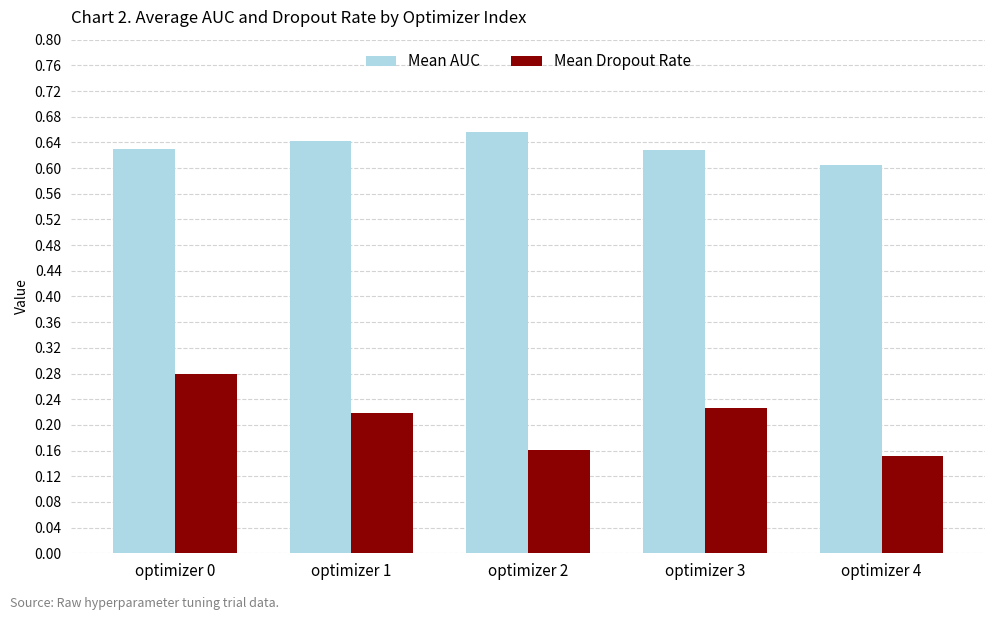

Is the value of Mean AUC at optimizer 0 greater than the value of Mean Dropout Rate at optimizer 3?

Yes